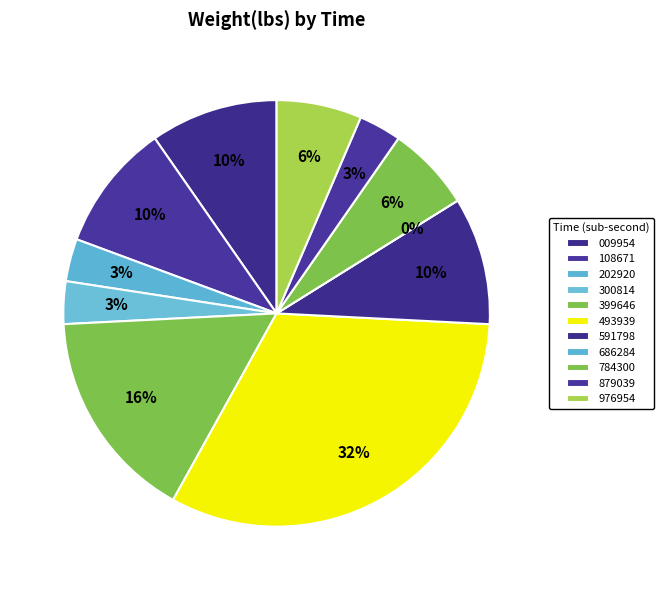

To the nearest percent, what percentage of the pie is 23:43:02.202920?

3%